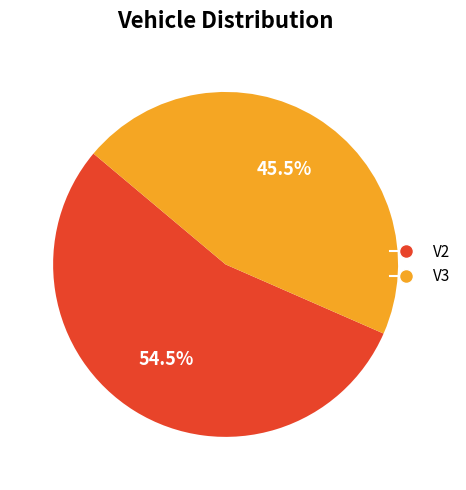

How many segments does this pie chart have?

2